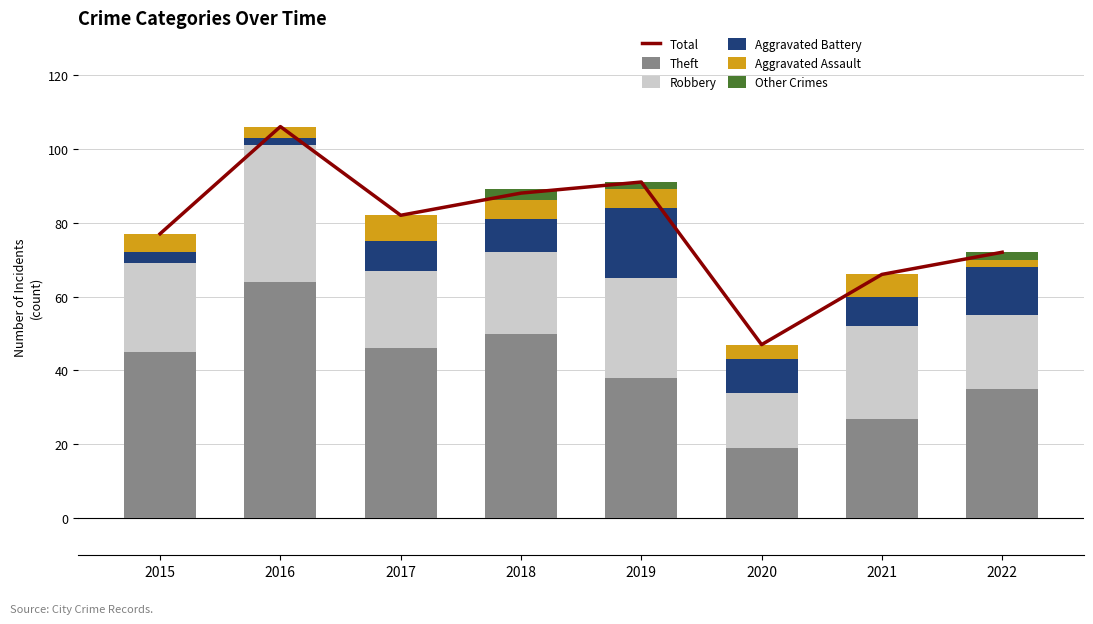

Which category has the highest value across all series?

2016